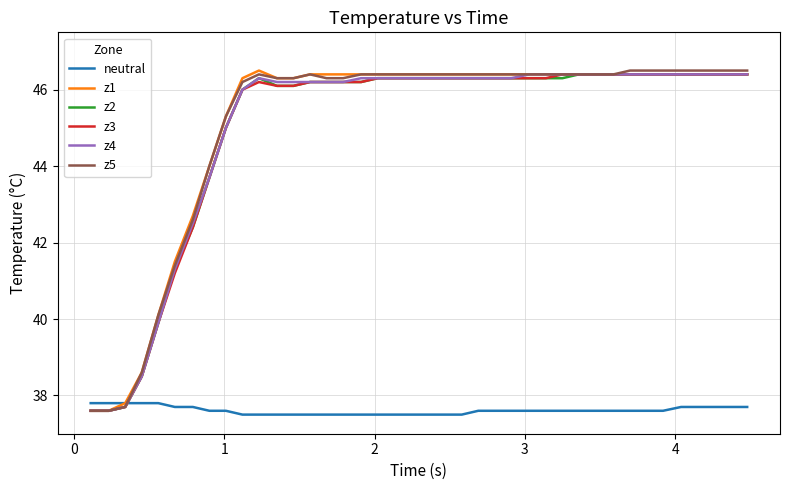

What is the lowest value of the z3 series?

37.6